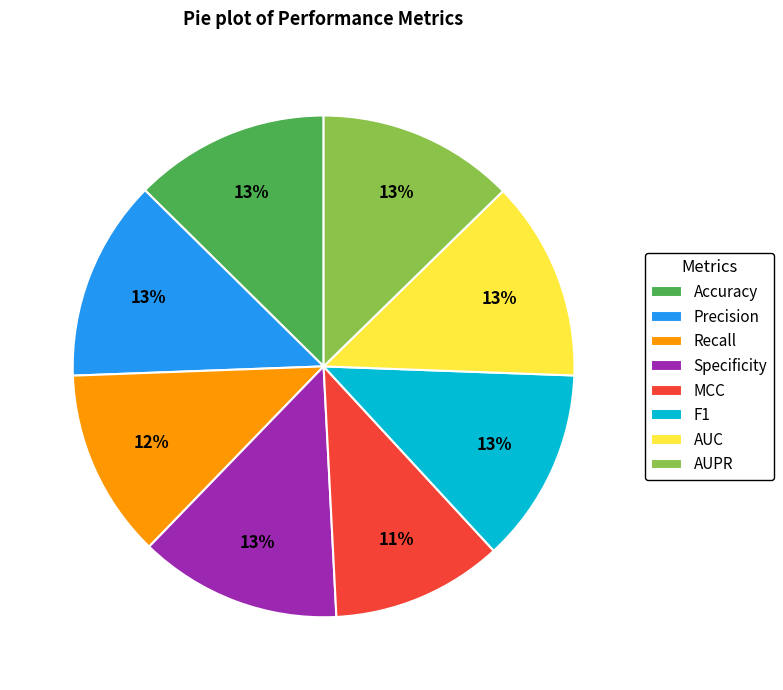

The AUC slice represents 13% of the pie. True or false?

True